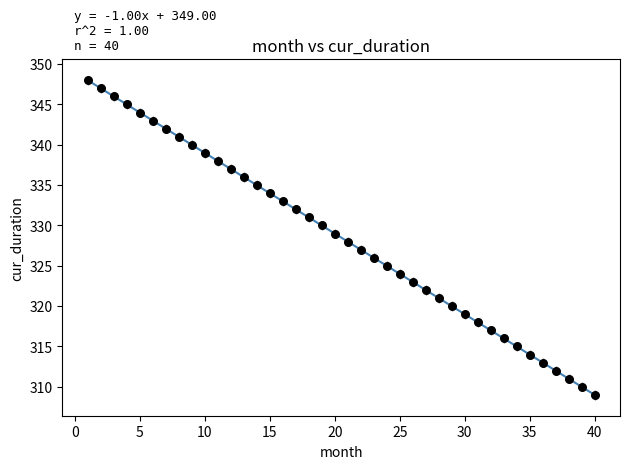

What is the range of X values (max minus min)?

39